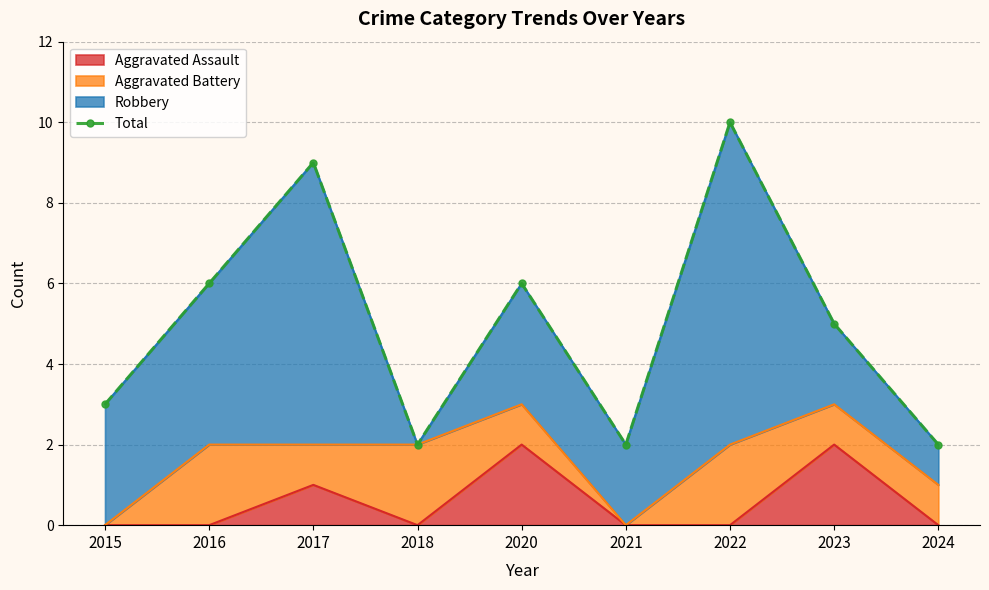

What is the minimum value shown in the chart?

2